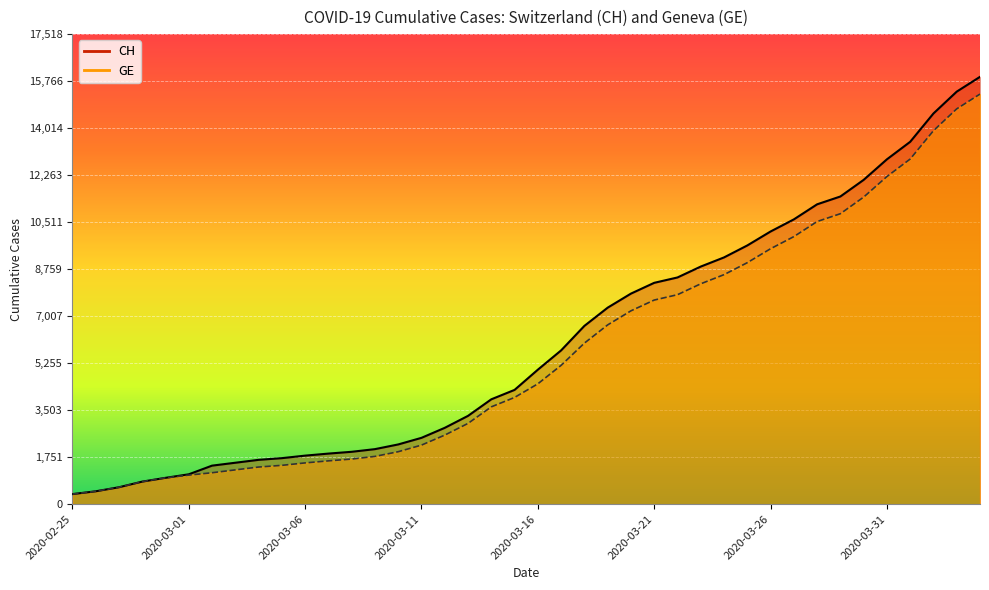

True or false: CH and GE cross at least once.

False